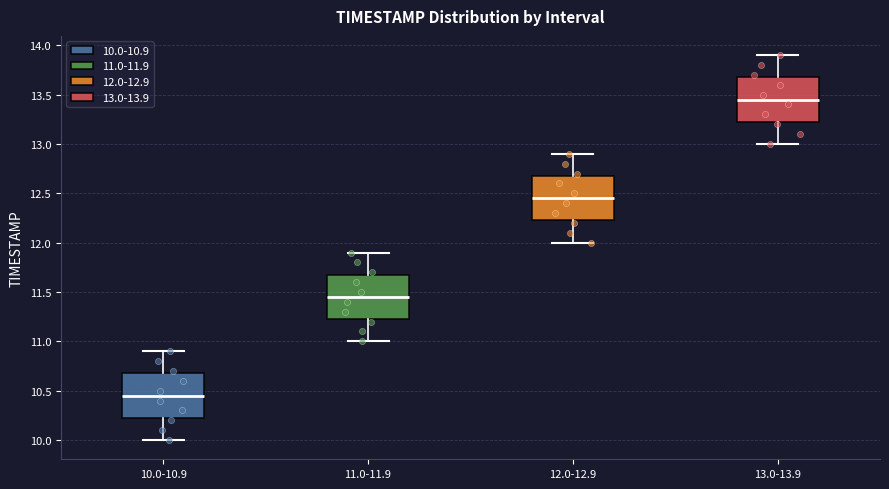

Which box's median line is the lowest?

10.0-10.9